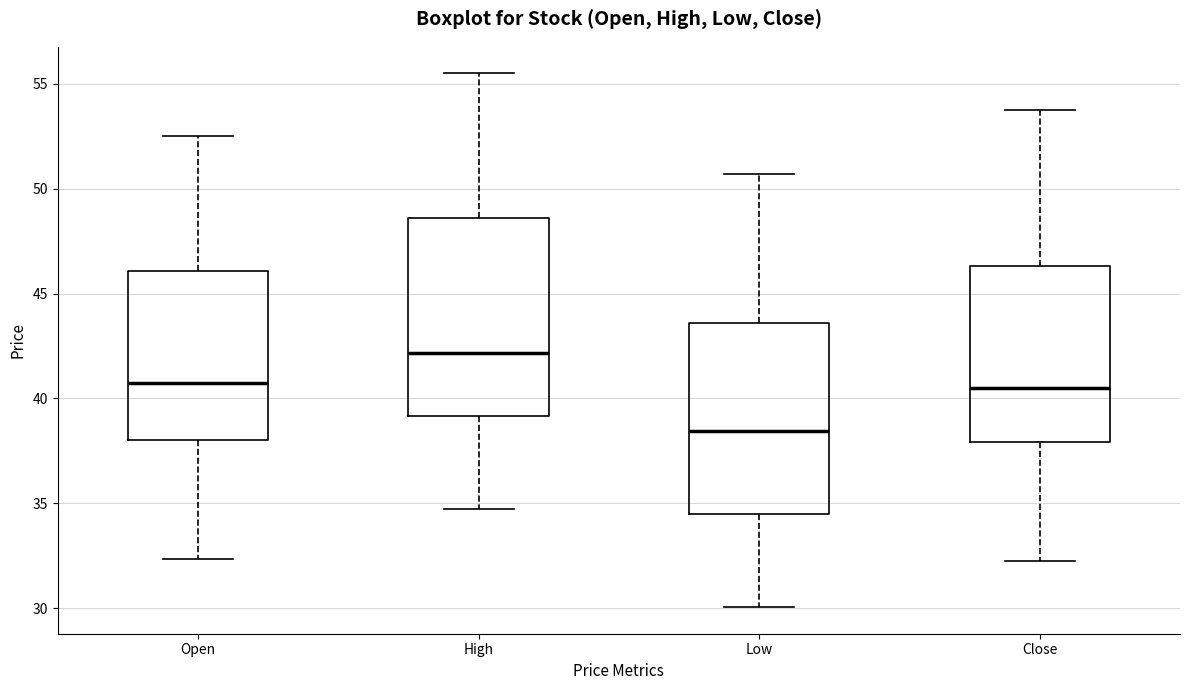

Where does the median line of the box for Close sit on the y-axis? The values are not printed on the chart, so give them approximately, as read against the axis.

40.5